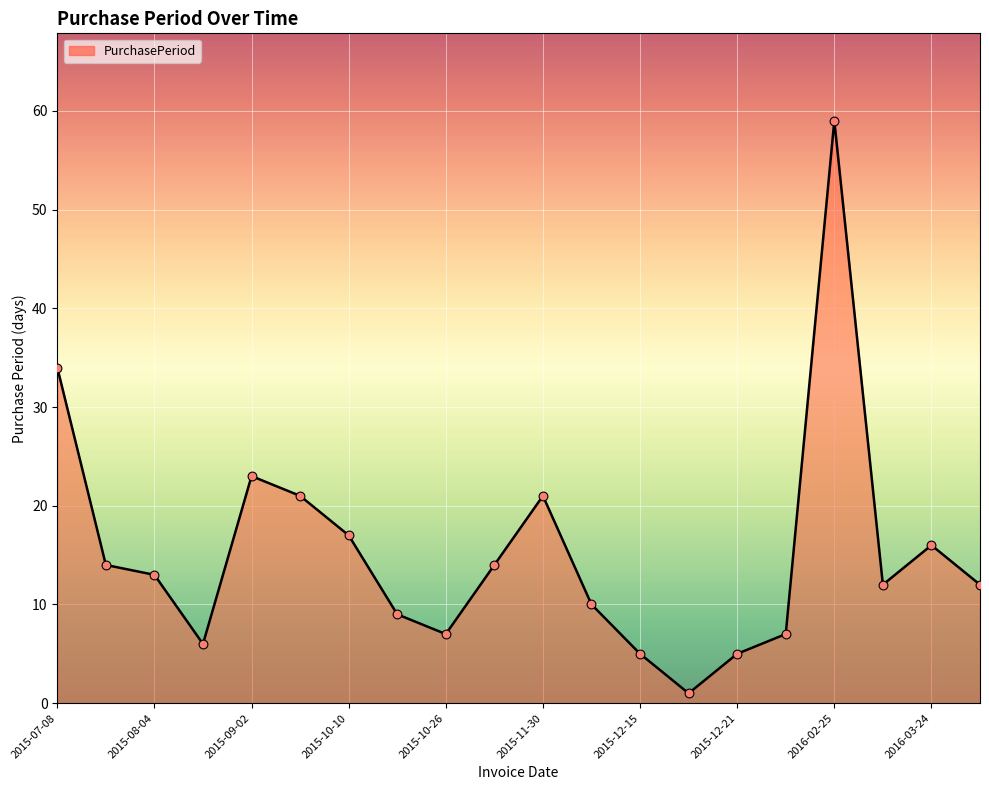

What is the maximum value shown in the chart?

59